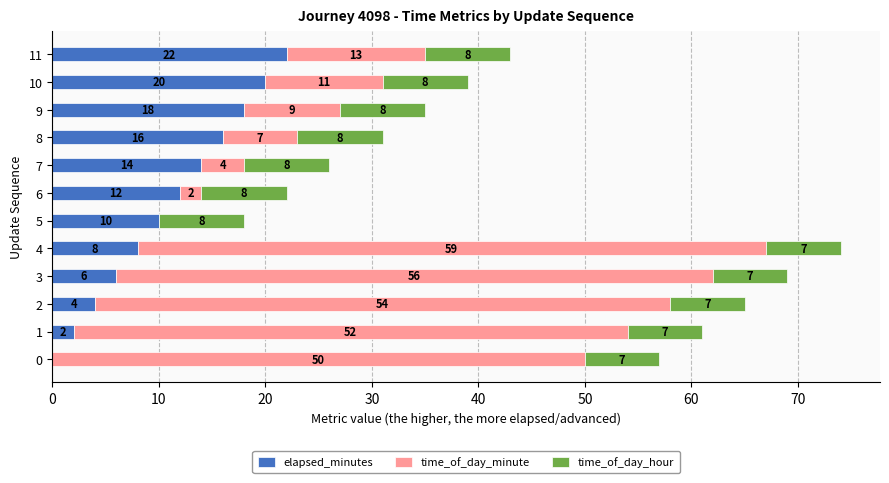

The value of elapsed_minutes at 10 is 20. True or false?

True